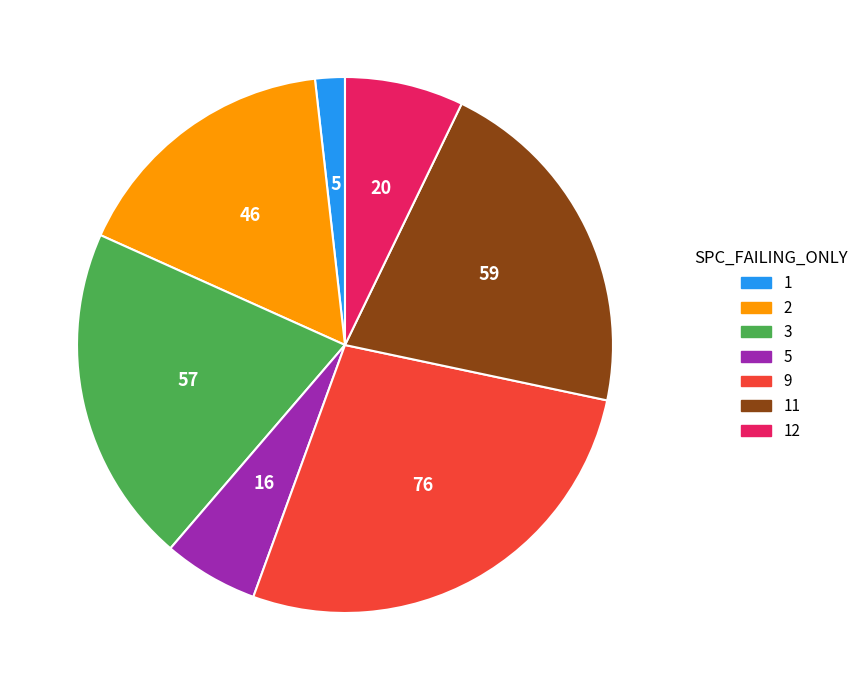

What is the smallest slice in the pie chart?

1